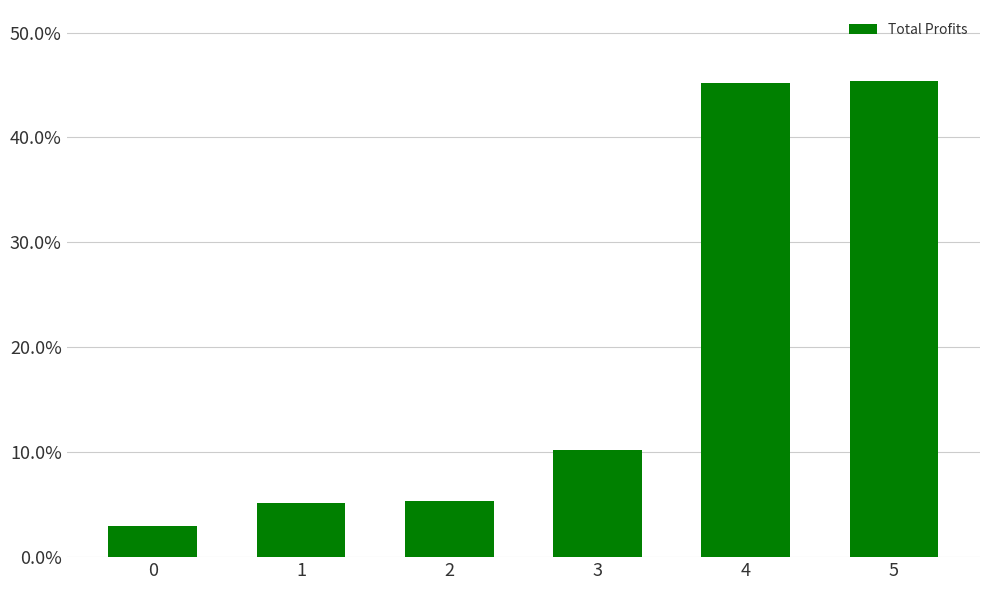

What is the value of the 4th bar from the left?

0.1